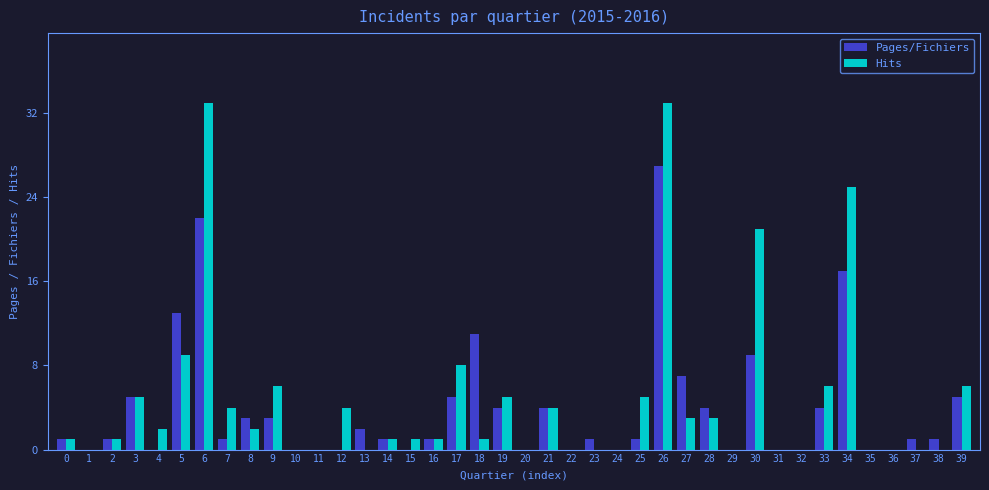

True or false: Pages/Fichiers has a value of 7 at 39.

False